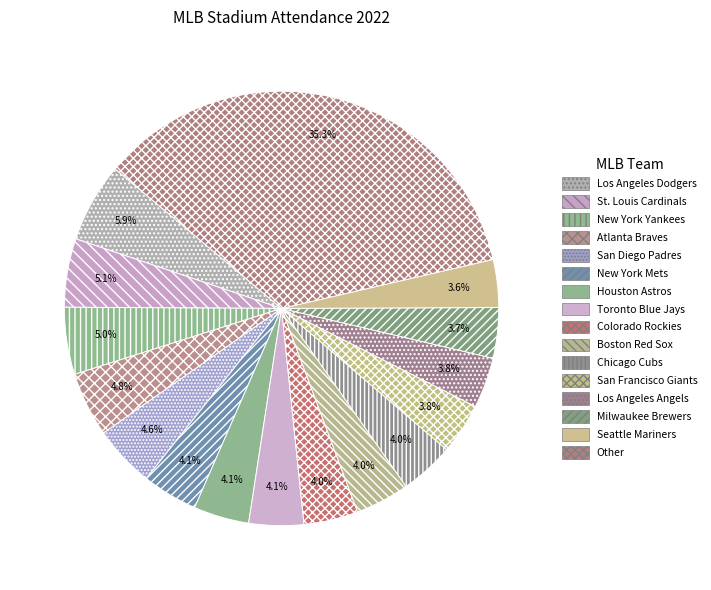

How many segments does this pie chart have?

16